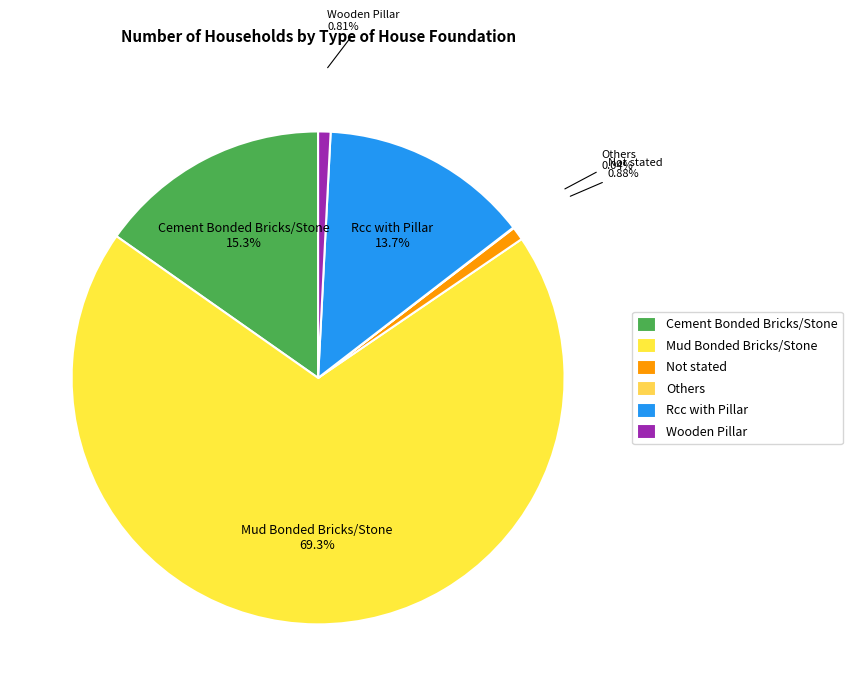

What is the largest slice in the pie chart?

Mud Bonded Bricks/Stone